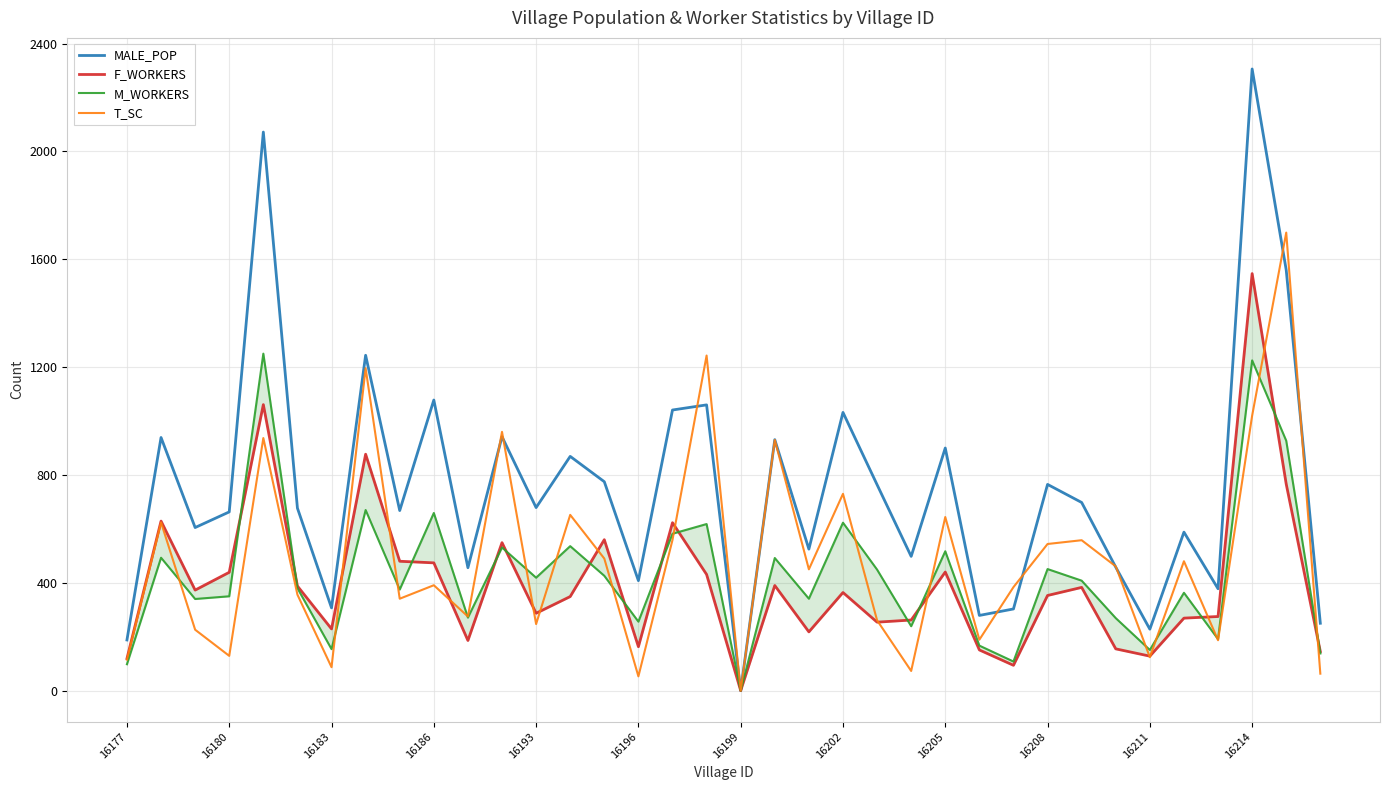

At which label does MALE_POP reach its minimum?

16199